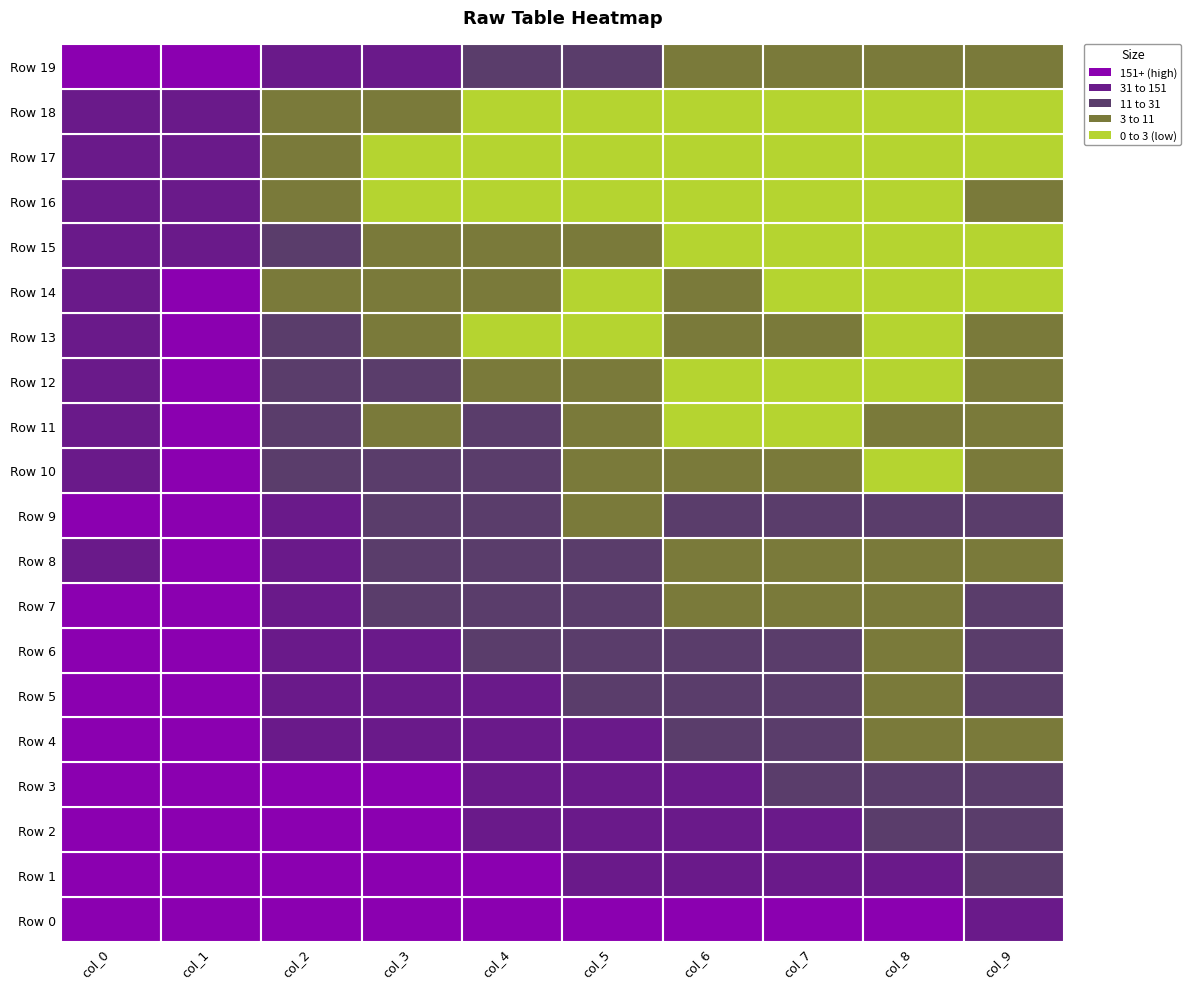

What is the difference between the maximum and minimum values in the Row 12 series?

275